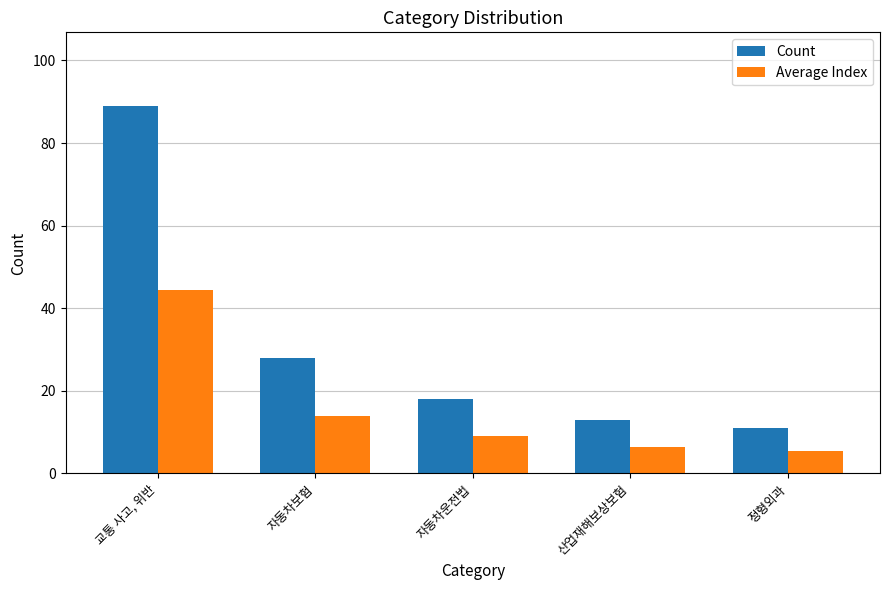

At how many categories does at least one series exceed 87?

1